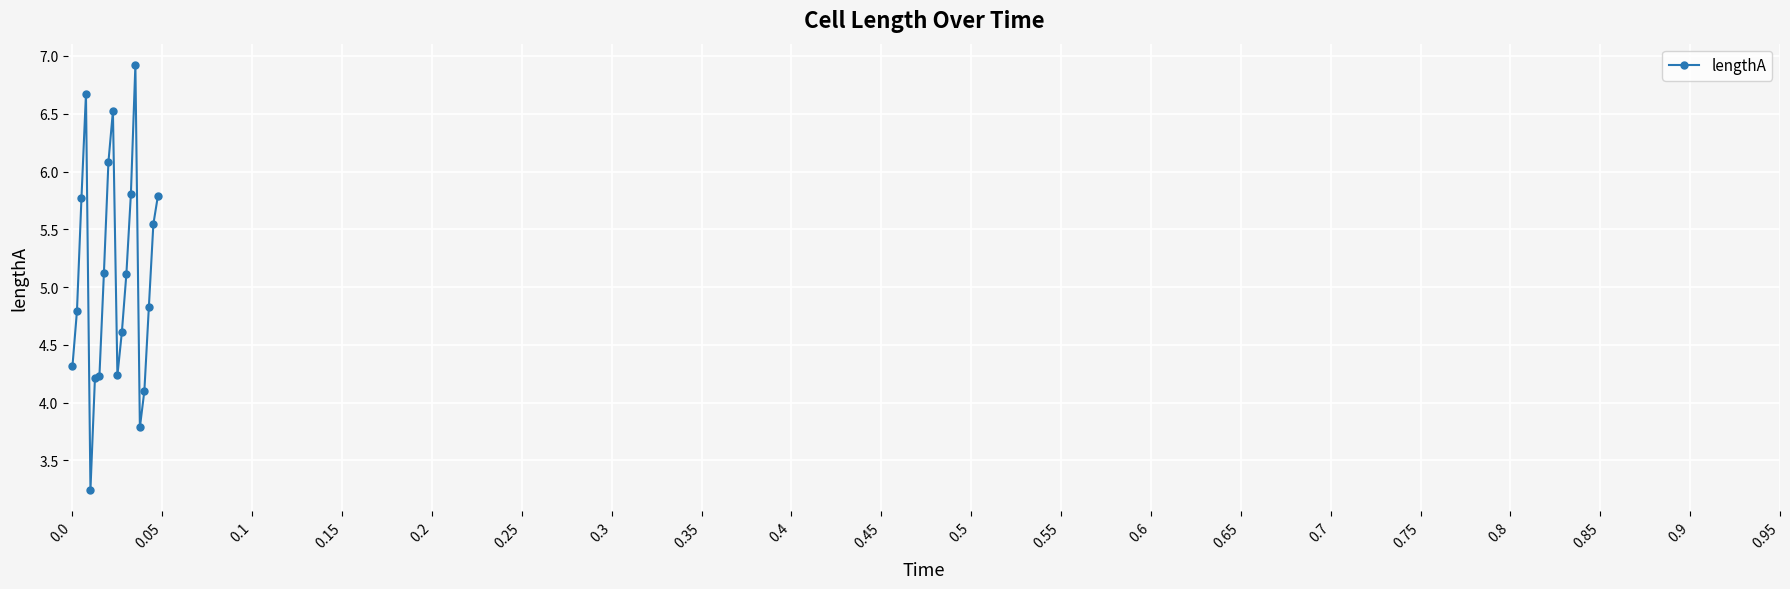

What is the sum of all values?

101.7